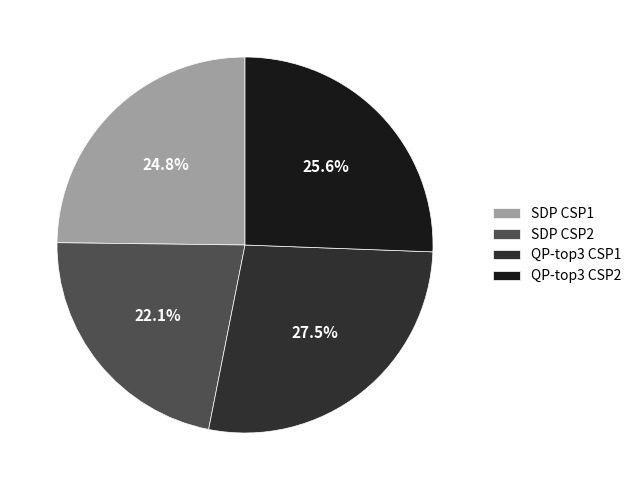

To the nearest percent, what portion does SDP CSP2 represent?

22%